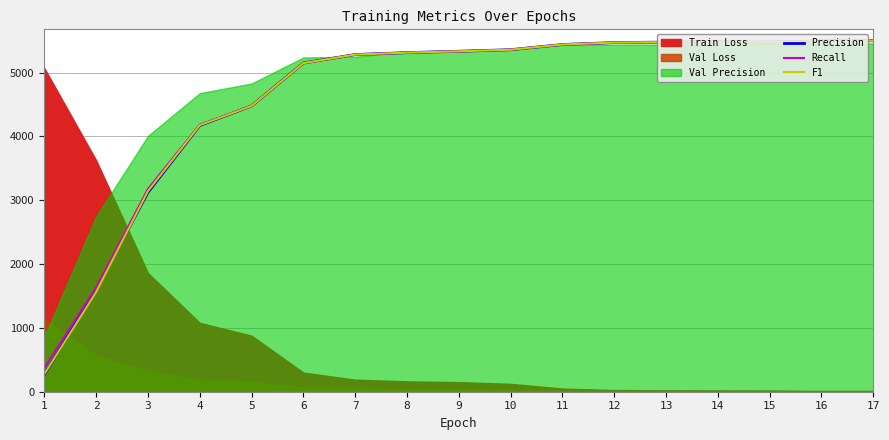

The value of Recall at 7 is 9358.9. True or false?

False